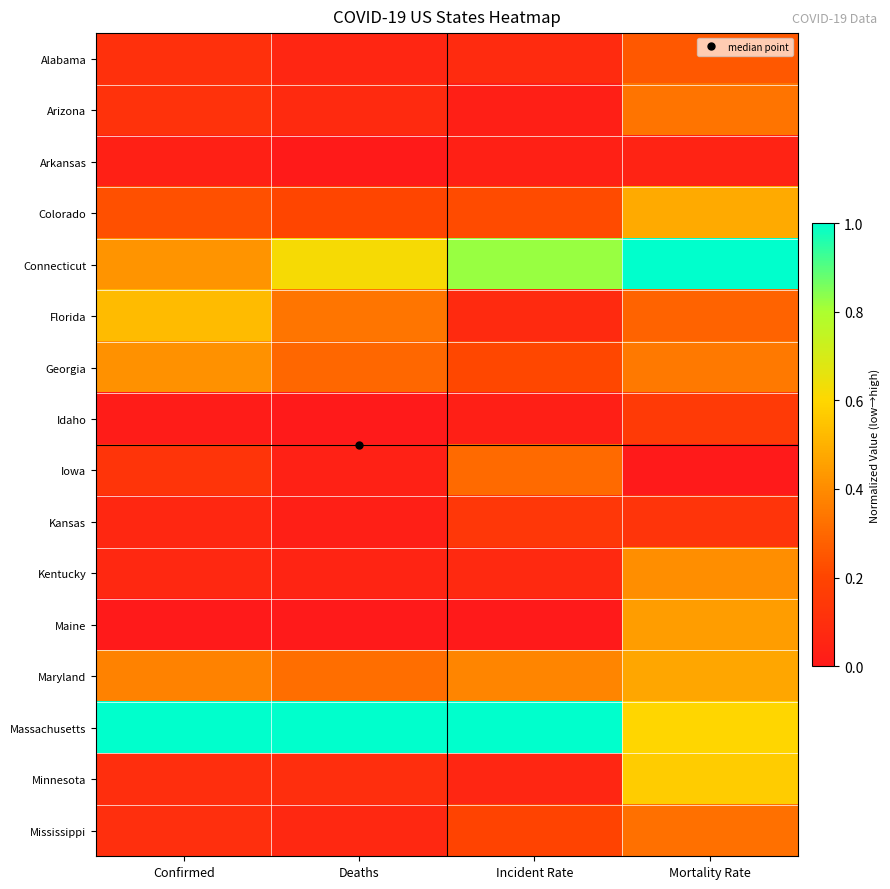

Reading left to right, transcribe all the data shown in this chart.

Alabama: Confirmed=0.1	Deaths=0.1	Incident Rate=0.1	Mortality Rate=0.3
Arizona: Confirmed=0.1	Deaths=0.1	Incident Rate=0.0	Mortality Rate=0.3
Arkansas: Confirmed=0.0	Deaths=0.0	Incident Rate=0.0	Mortality Rate=0.0
Colorado: Confirmed=0.2	Deaths=0.2	Incident Rate=0.2	Mortality Rate=0.5
Connecticut: Confirmed=0.4	Deaths=0.6	Incident Rate=0.8	Mortality Rate=1.0
Florida: Confirmed=0.5	Deaths=0.3	Incident Rate=0.1	Mortality Rate=0.3
Georgia: Confirmed=0.4	Deaths=0.3	Incident Rate=0.2	Mortality Rate=0.3
Idaho: Confirmed=0.0	Deaths=0.0	Incident Rate=0.0	Mortality Rate=0.2
Iowa: Confirmed=0.1	Deaths=0.0	Incident Rate=0.3	Mortality Rate=0.0
Kansas: Confirmed=0.1	Deaths=0.0	Incident Rate=0.1	Mortality Rate=0.1
Kentucky: Confirmed=0.1	Deaths=0.1	Incident Rate=0.1	Mortality Rate=0.4
Maine: Confirmed=0.0	Deaths=0.0	Incident Rate=0.0	Mortality Rate=0.4
Maryland: Confirmed=0.4	Deaths=0.3	Incident Rate=0.4	Mortality Rate=0.5
Massachusetts: Confirmed=1.0	Deaths=1.0	Incident Rate=1.0	Mortality Rate=0.6
Minnesota: Confirmed=0.1	Deaths=0.1	Incident Rate=0.1	Mortality Rate=0.6
Mississippi: Confirmed=0.1	Deaths=0.1	Incident Rate=0.2	Mortality Rate=0.3